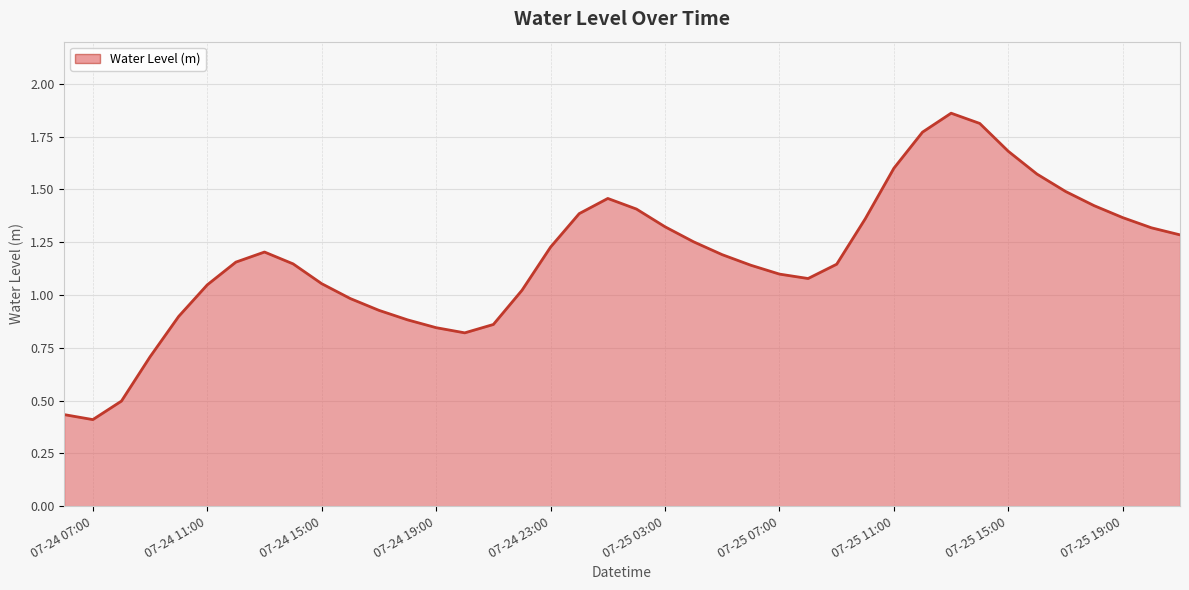

How many interior local peaks (higher than both neighbors) does the data have?

3